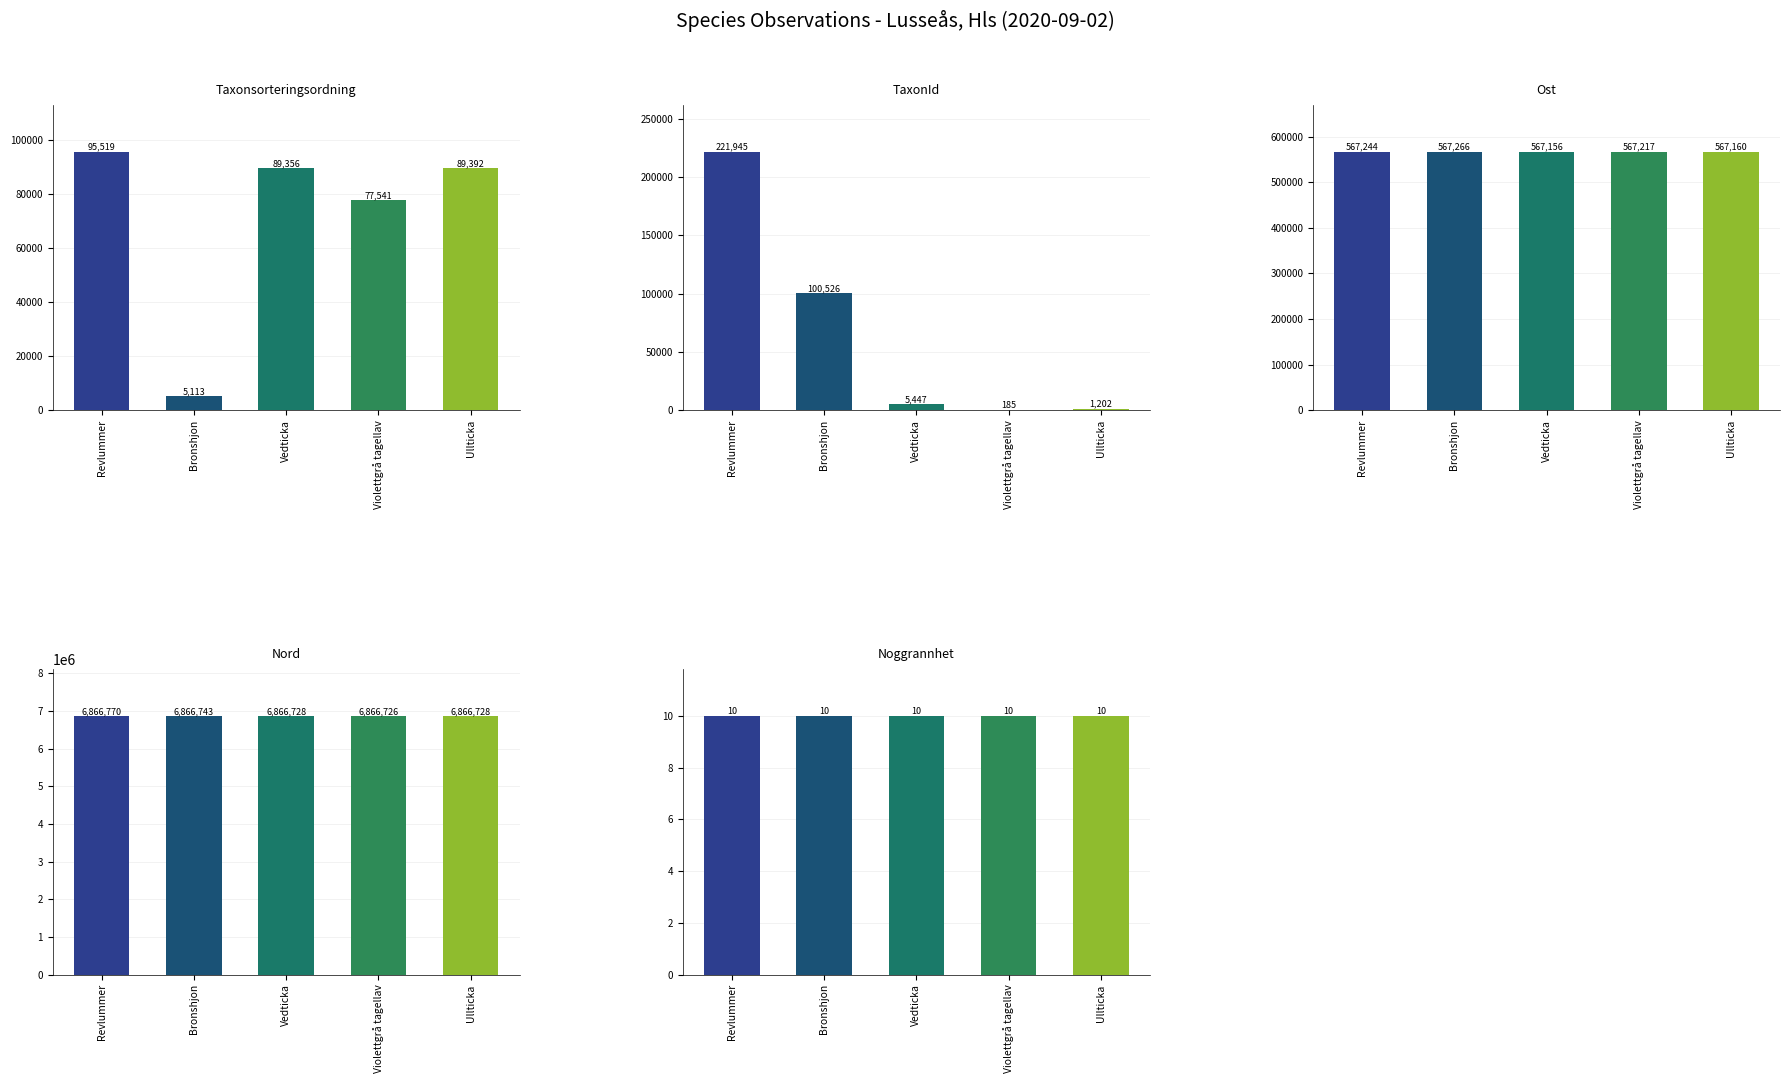

How many data points in Ost are above 567217?

2